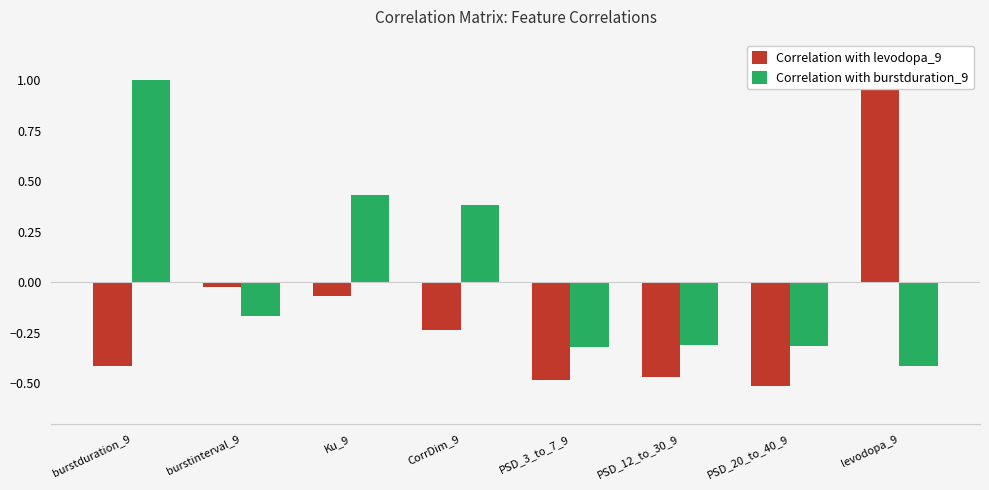

What is the spread (max minus min) of values at Ku_9?

0.5